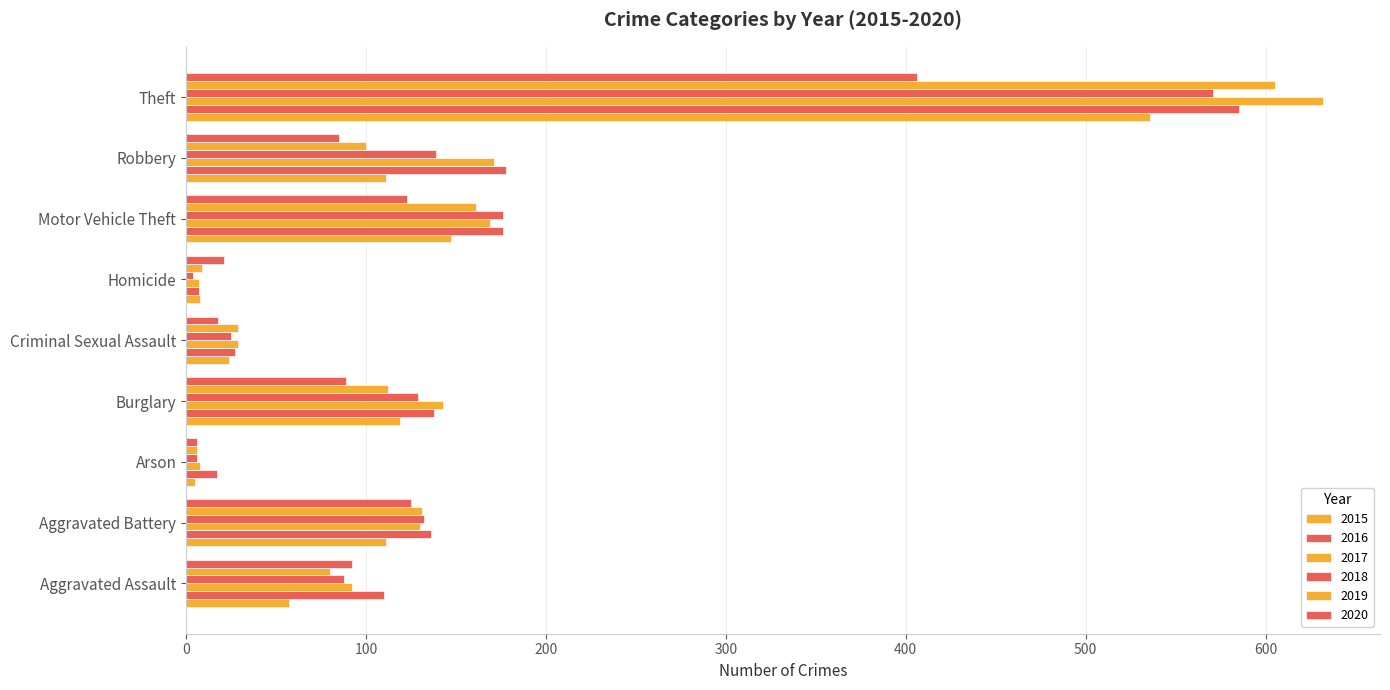

What is the difference between the maximum and minimum values in the 2020 series?

400